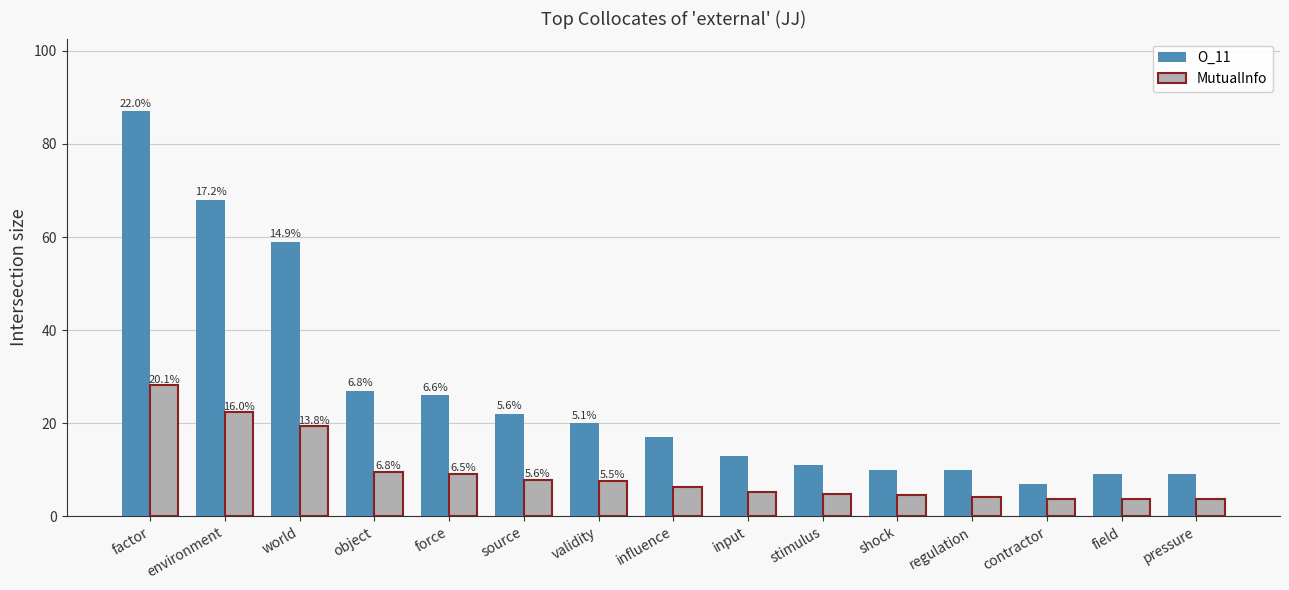

The O_11 series shows 3.1 at field. True or false?

False